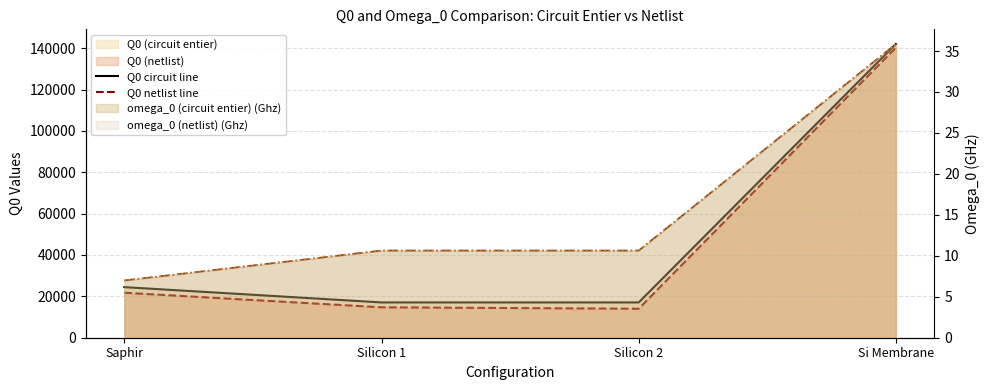

What is the label of the 3rd point from the right?

Silicon 1